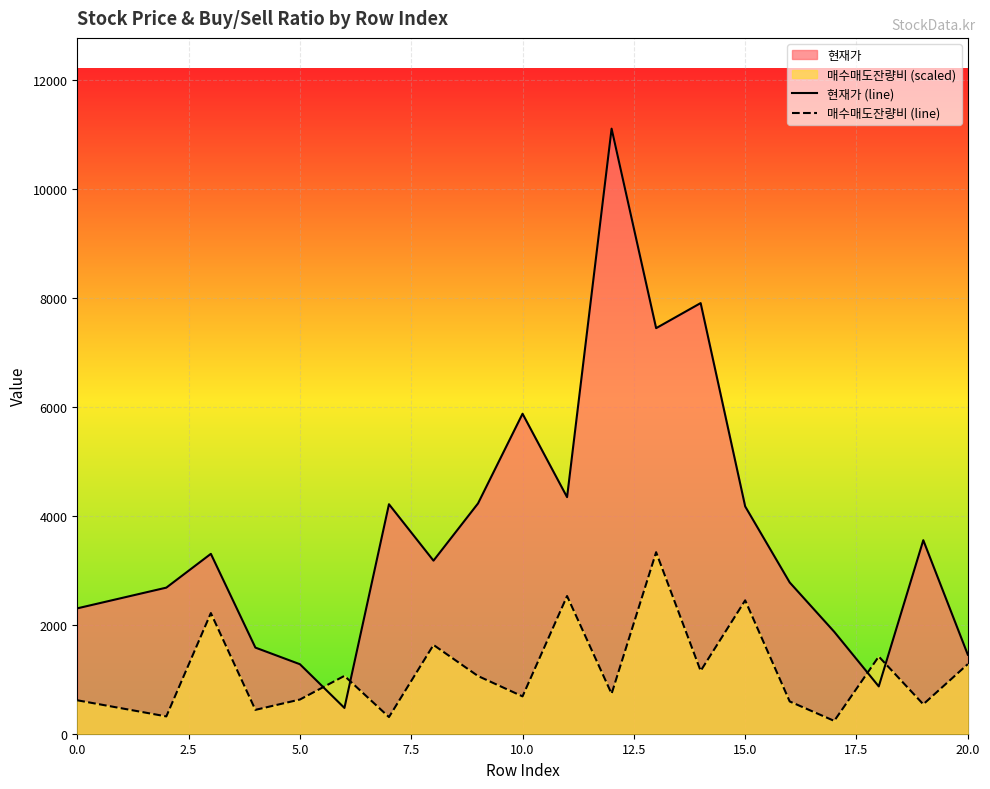

What is the maximum value for 매수매도잔량비 (line)?

3330.0